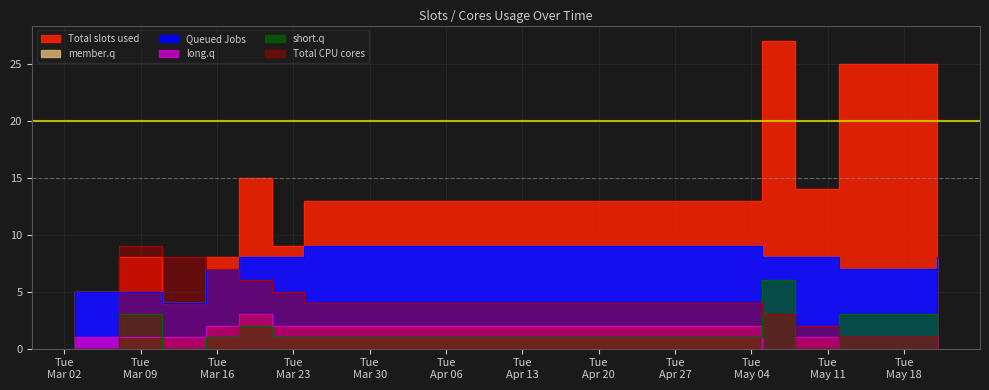

At how many categories does at least one series exceed 25?

1